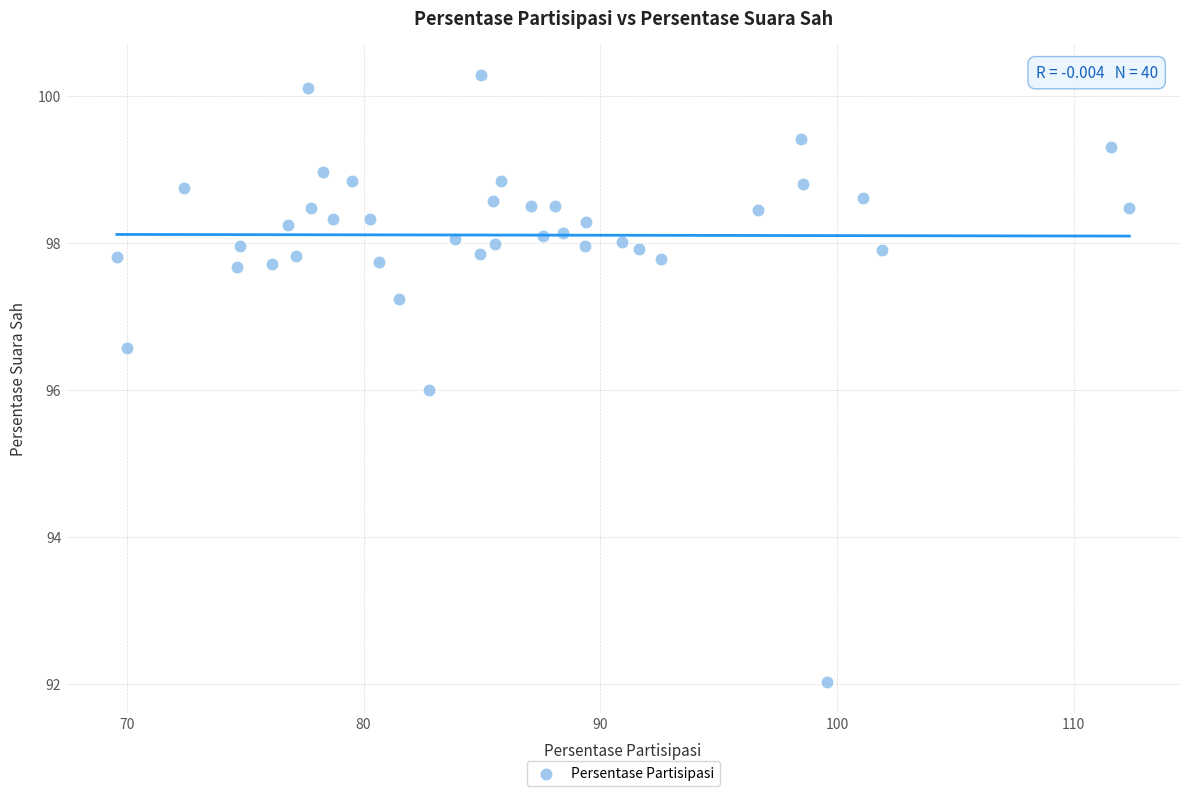

What is the range of Y values (max minus min)?

8.3